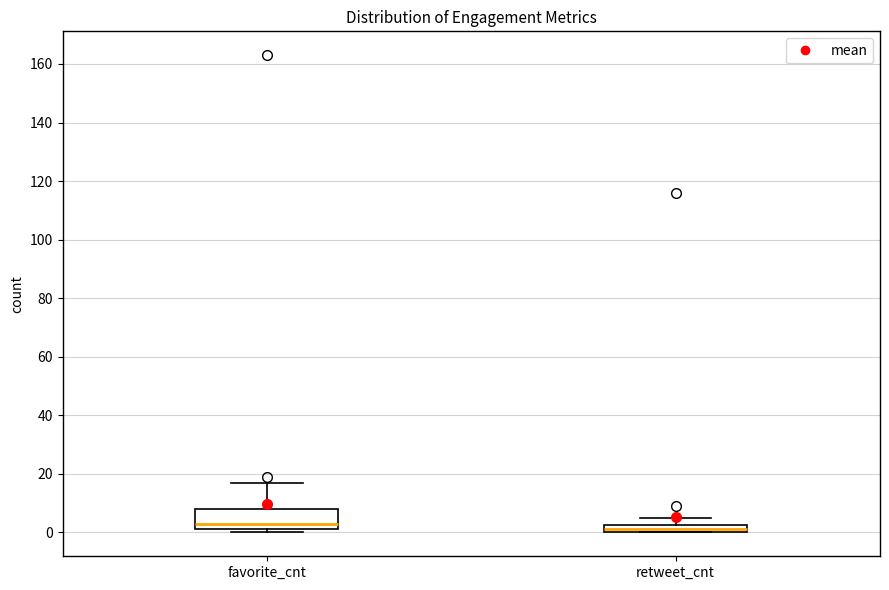

Which box is the tallest, from its lower edge to its upper edge?

favorite_cnt